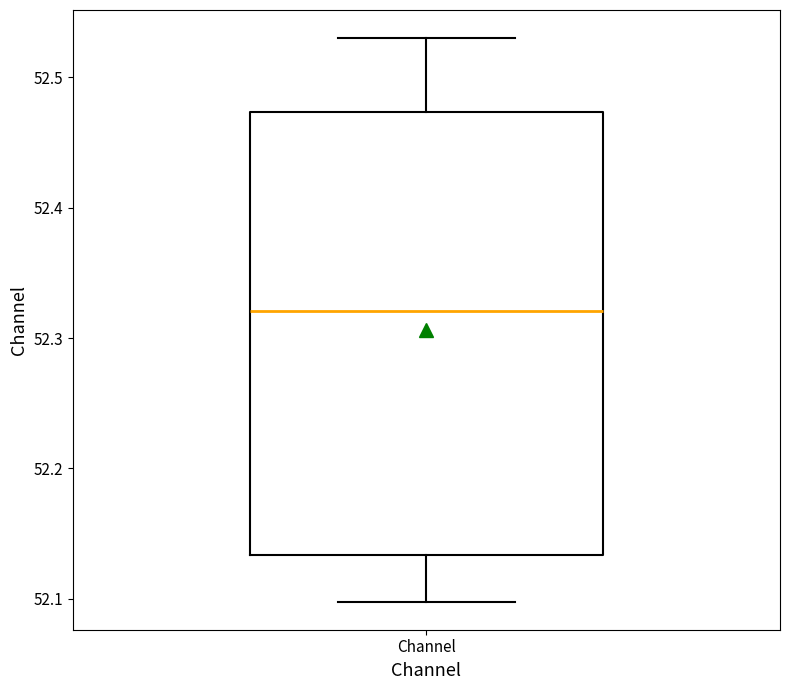

Read this box plot against the y-axis: the position of the median line, the range covered by the box, and the ends of both whiskers. The values are not printed on the chart, so give them approximately, as read against the axis.

median 52.32, box 52.13 to 52.47, whiskers 52.10 to 52.53